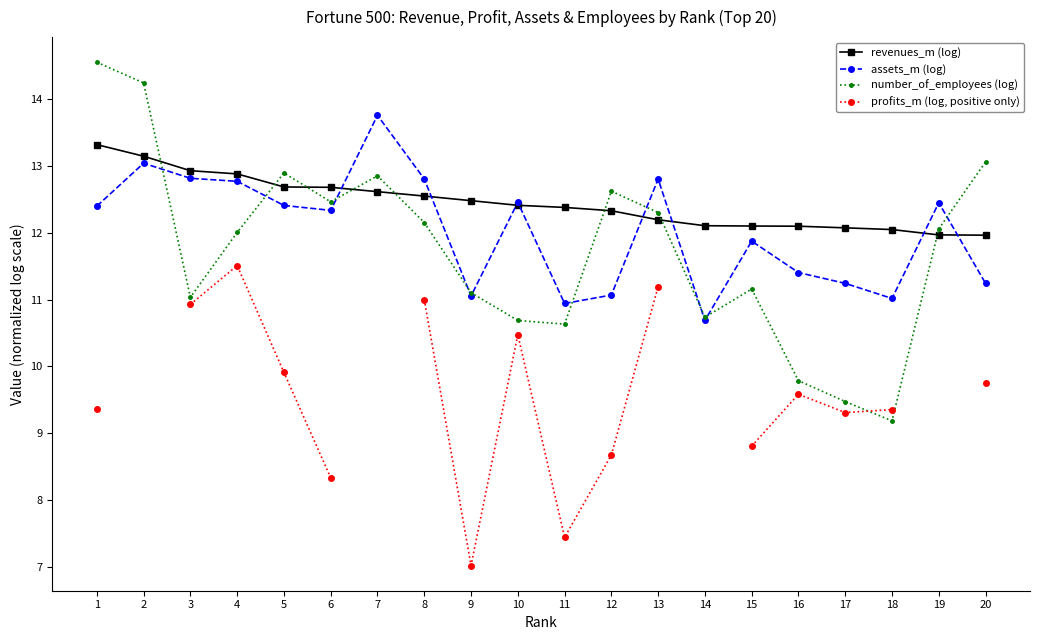

List the series in order of their overall mean, highest first.

revenues_m (log), assets_m (log), number_of_employees (log), profits_m (log, positive only)